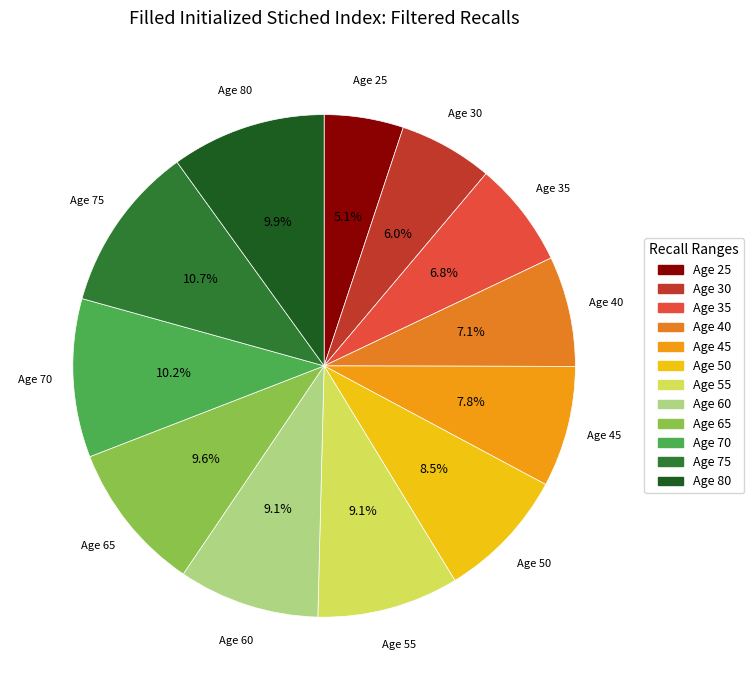

Which slice is the largest?

75